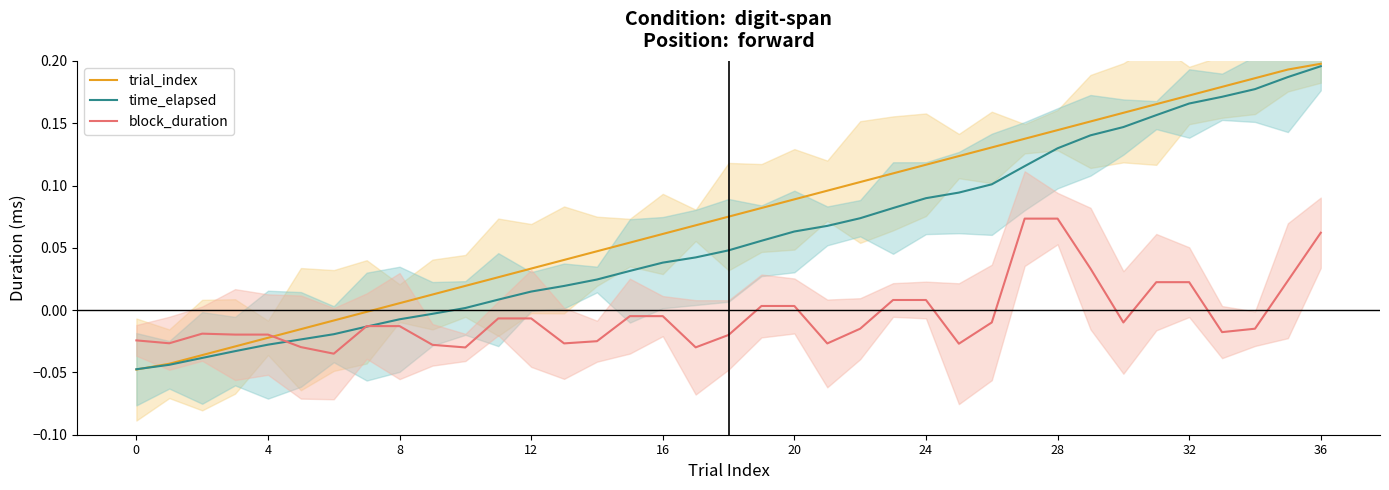

How many series are shown in this chart?

3